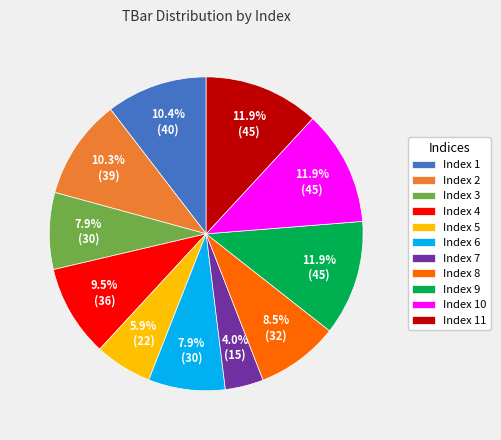

Which category has the smallest portion of the pie?

Index 7